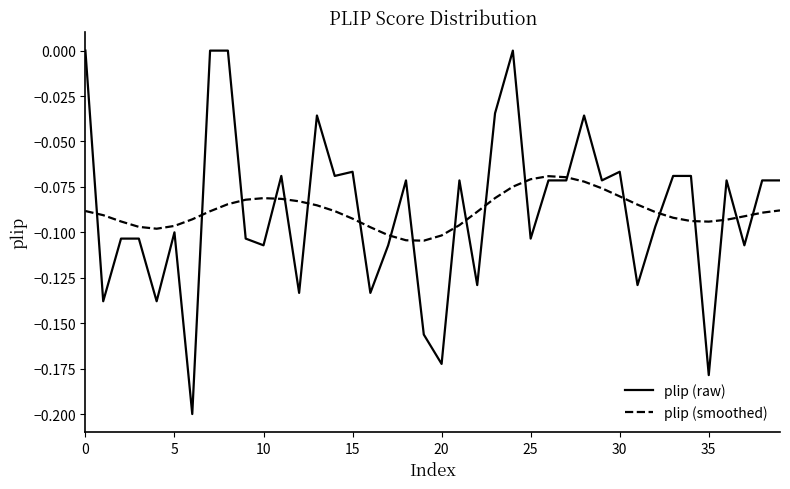

Rank the series by their maximum value, from highest to lowest.

plip (raw), plip (smoothed)